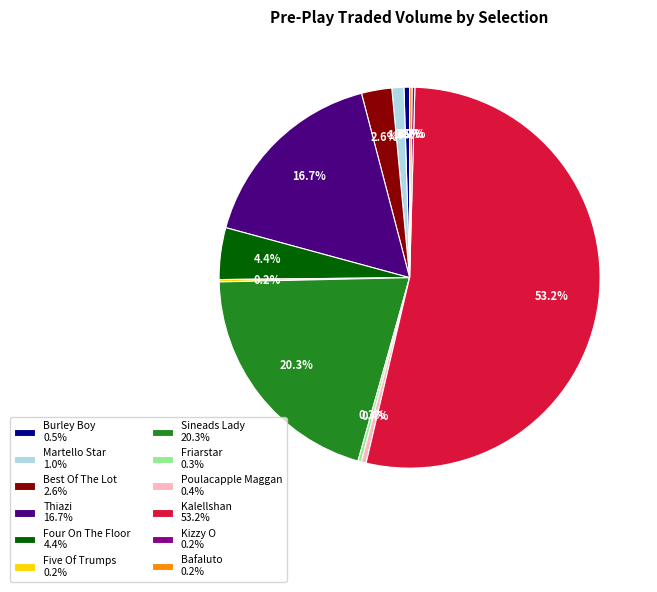

Which has a higher value, Kalellshan or Martello Star?

Kalellshan